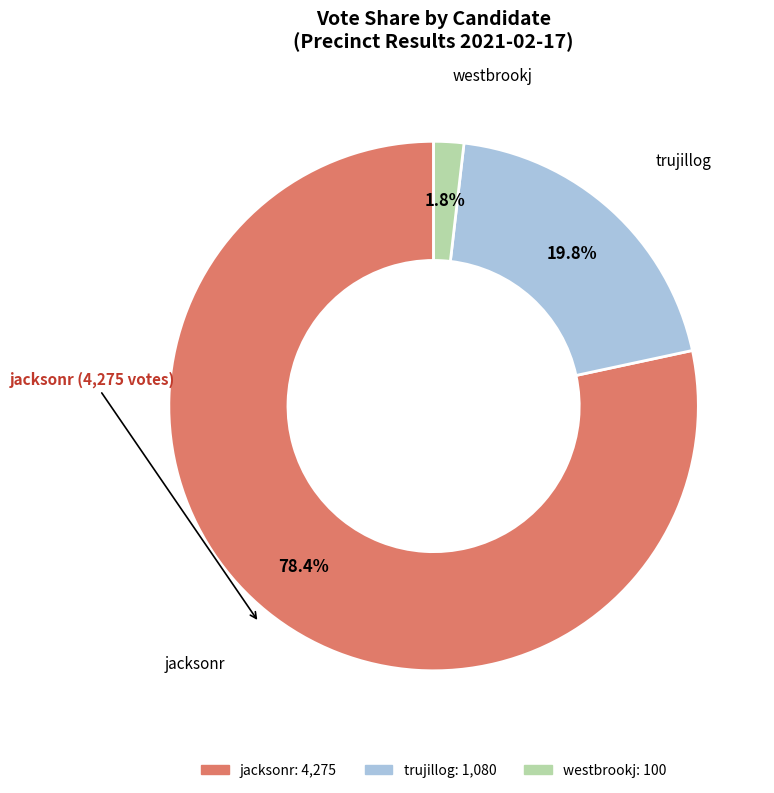

Do westbrookj and jacksonr together represent more than half of the pie?

Yes